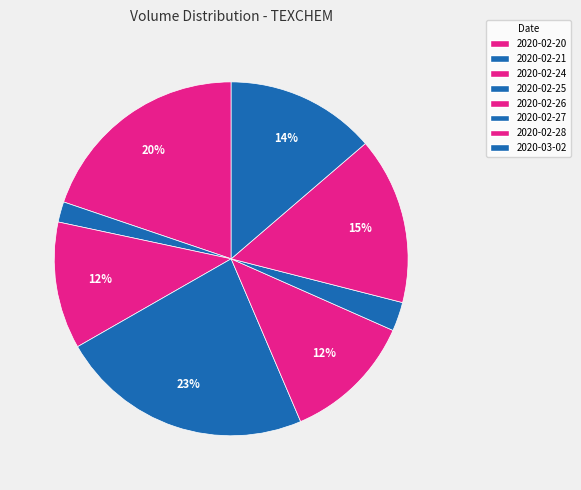

How many slices are in this pie chart?

8